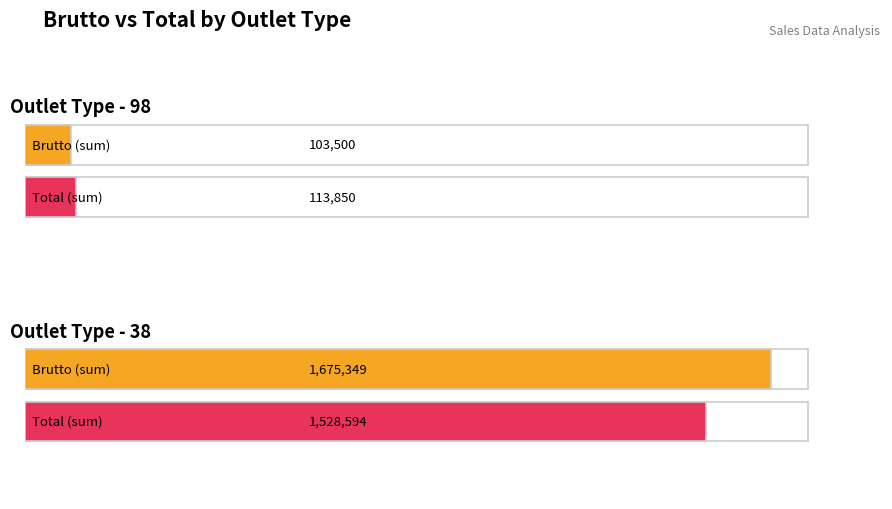

The Brutto series shows 7697 at 38. True or false?

False